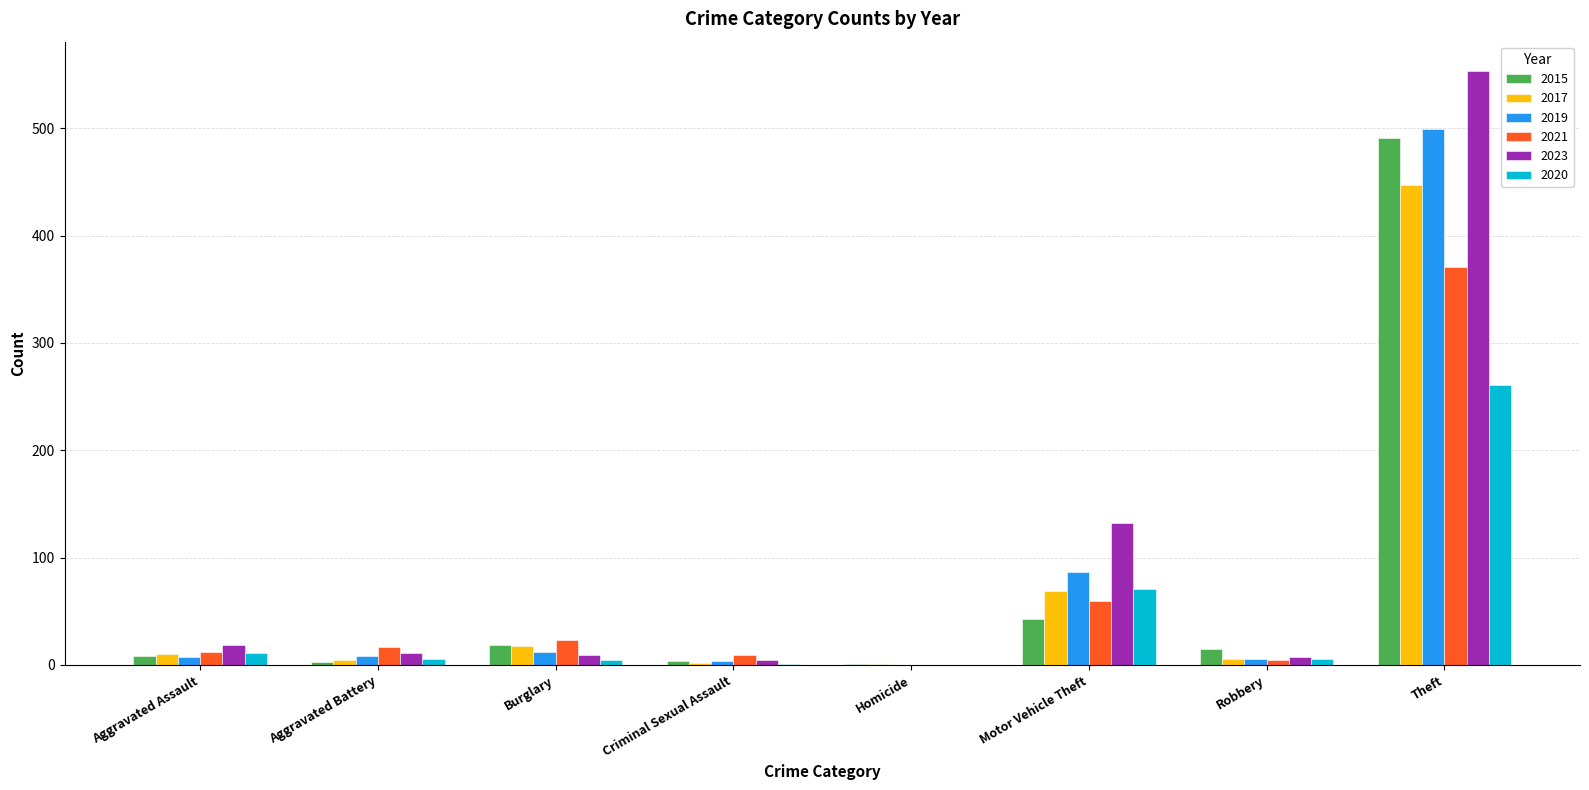

Which category has the highest value in the 2019 series?

Theft